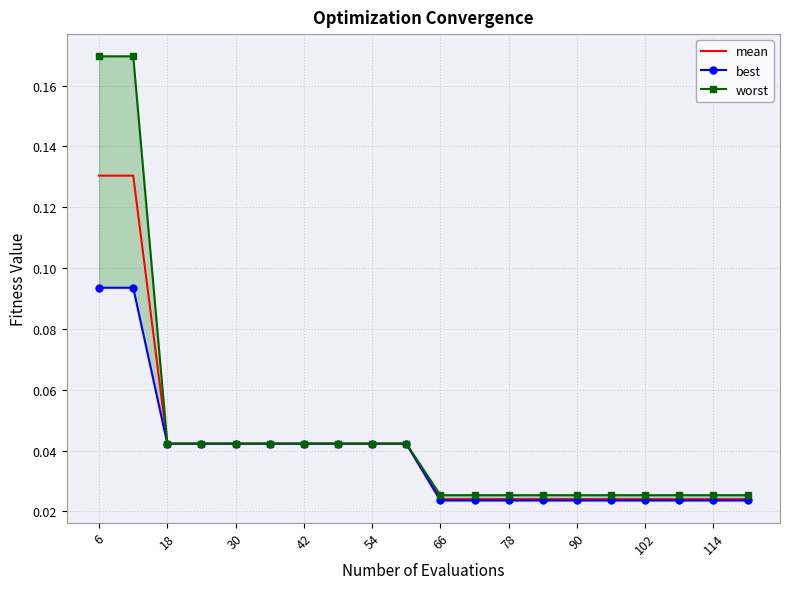

What is the difference between the maximum and minimum values in the best series?

0.1